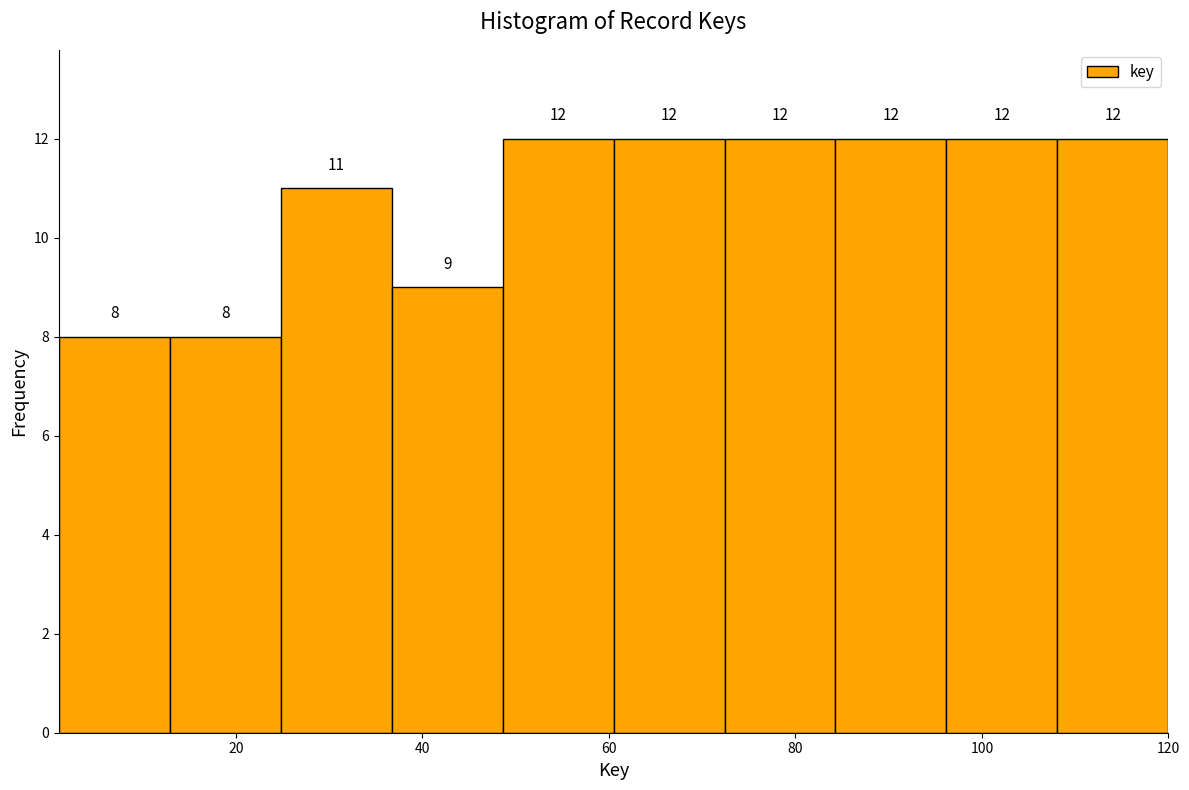

Reading left to right, list every bar in this chart as the range it spans on the x-axis followed by its height. The bar edges are not printed on the chart, so give them approximately, as read against the axis.

2 to 12: 8
12 to 24: 8
24 to 36: 11
36 to 48: 9
48 to 60: 12
60 to 72: 12
72 to 84: 12
84 to 96: 12
96 to 108: 12
108 to 120: 12